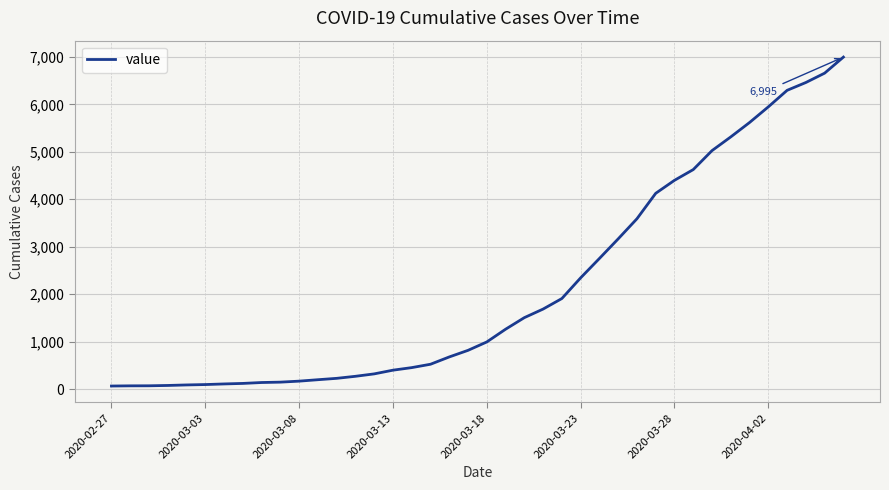

How many series are shown in this chart?

1